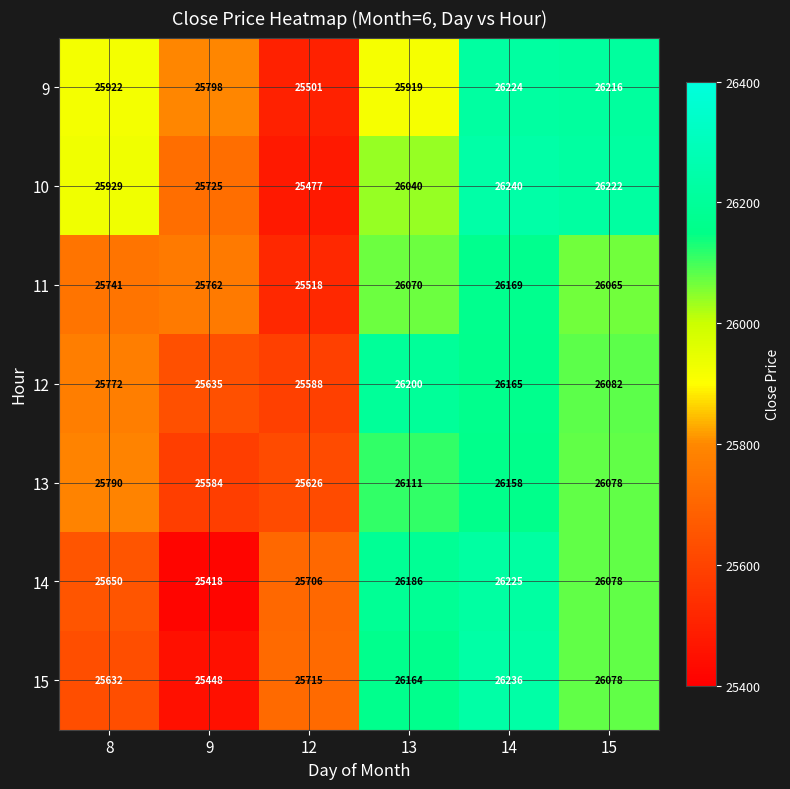

What is the maximum value for 15?

26236